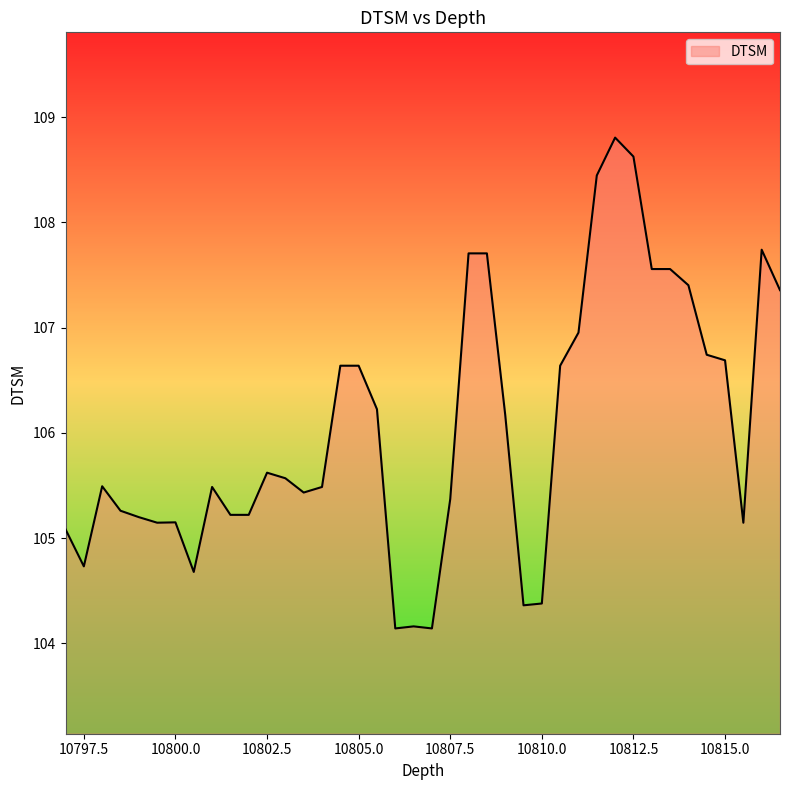

What is the minimum value shown in the chart?

104.1